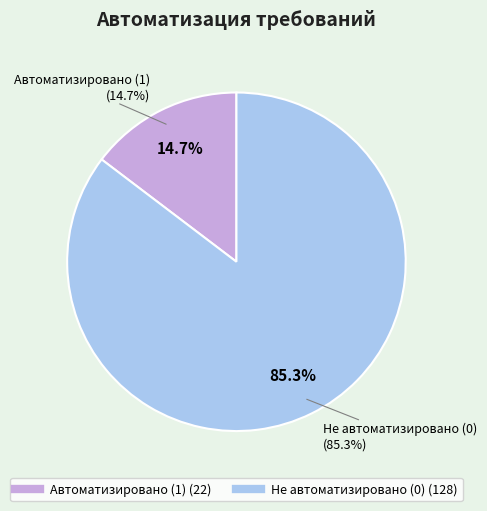

Rank the categories by value from lowest to highest.

Автоматизировано (1), Не автоматизировано (0)